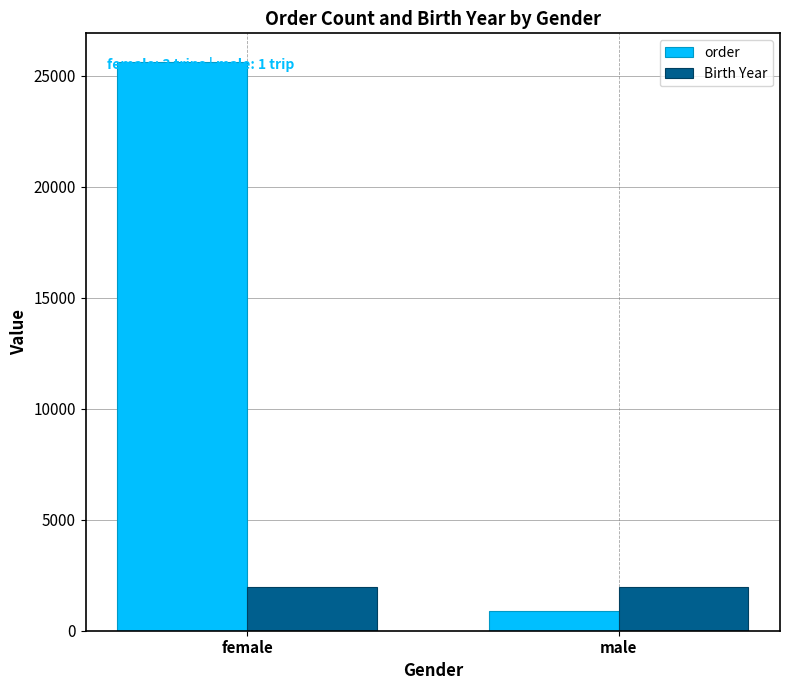

How many groups of bars are there?

2